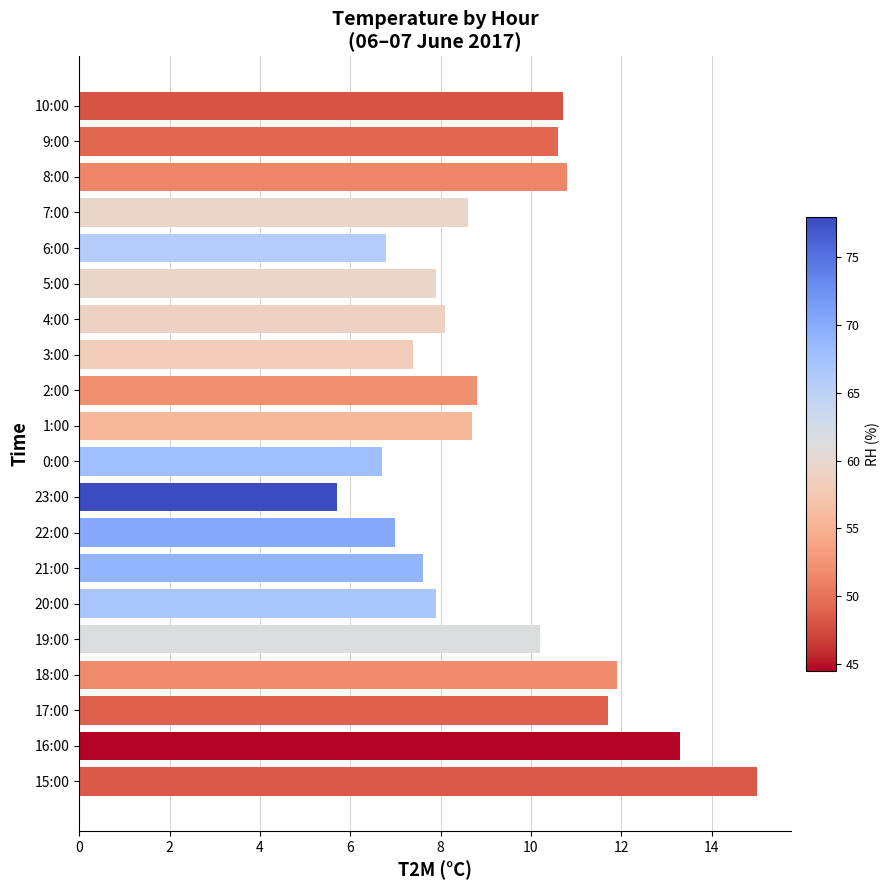

What is the difference between the second highest and minimum values?

7.6